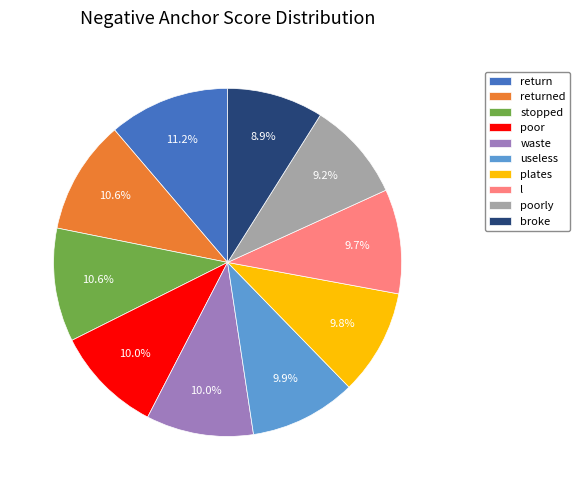

To the nearest percent, what is the difference between the largest and smallest slice percentages?

2%